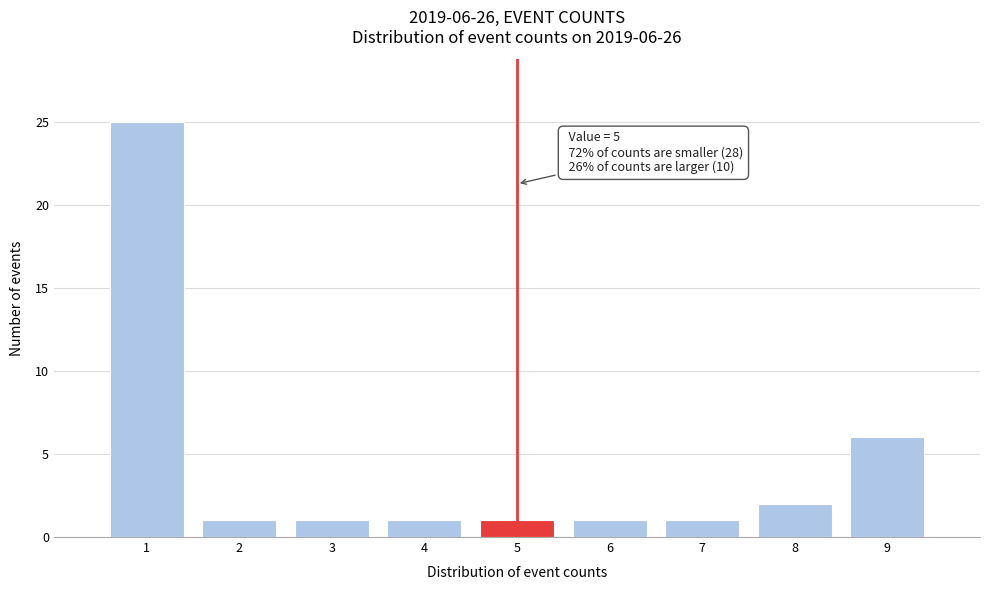

Over which range of the x-axis is the bar tallest?

0.5 to 1.5